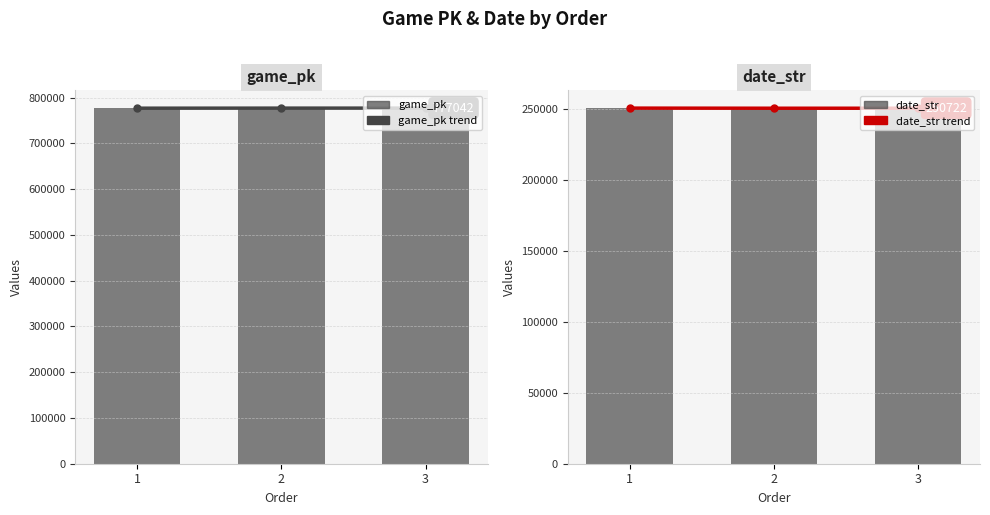

What are all the series names shown in the legend?

game_pk trend, game_pk, date_str trend, date_str